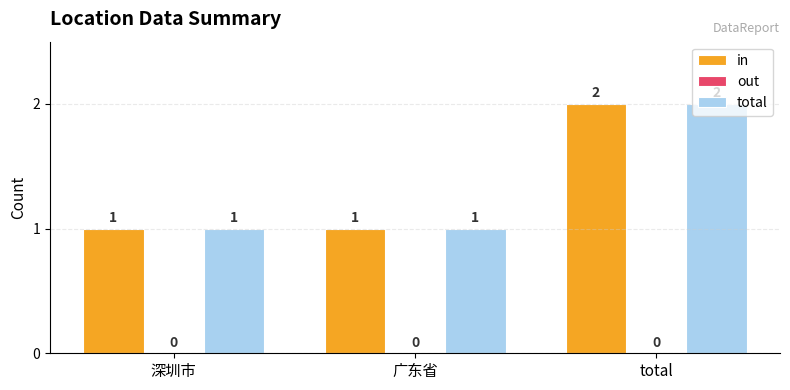

At which category is the sum across all series the highest?

total